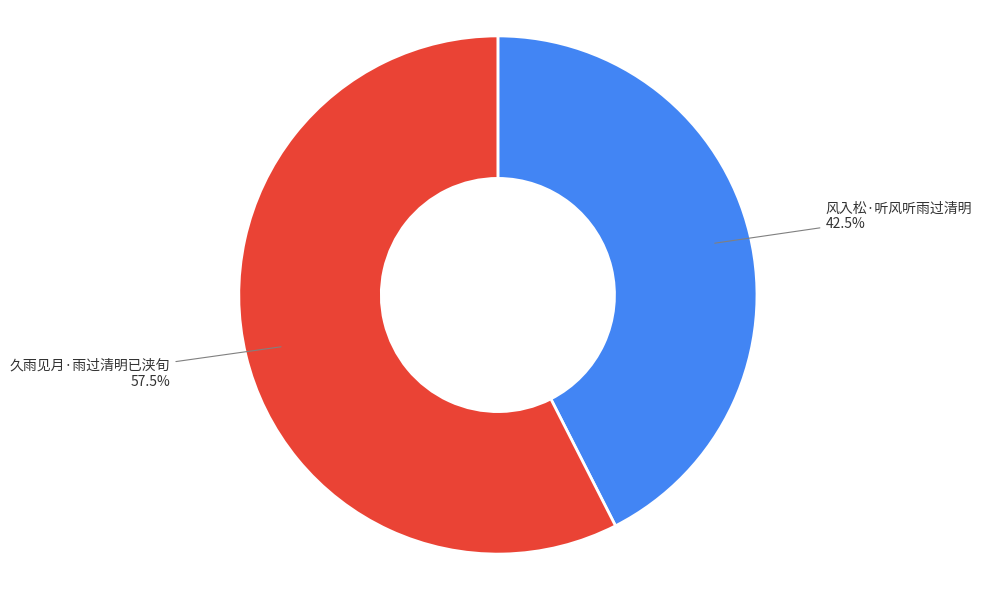

How many slices are in this pie chart?

2